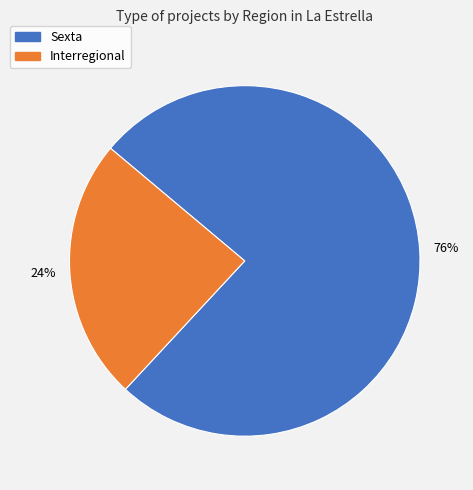

How many slices are in this pie chart?

2